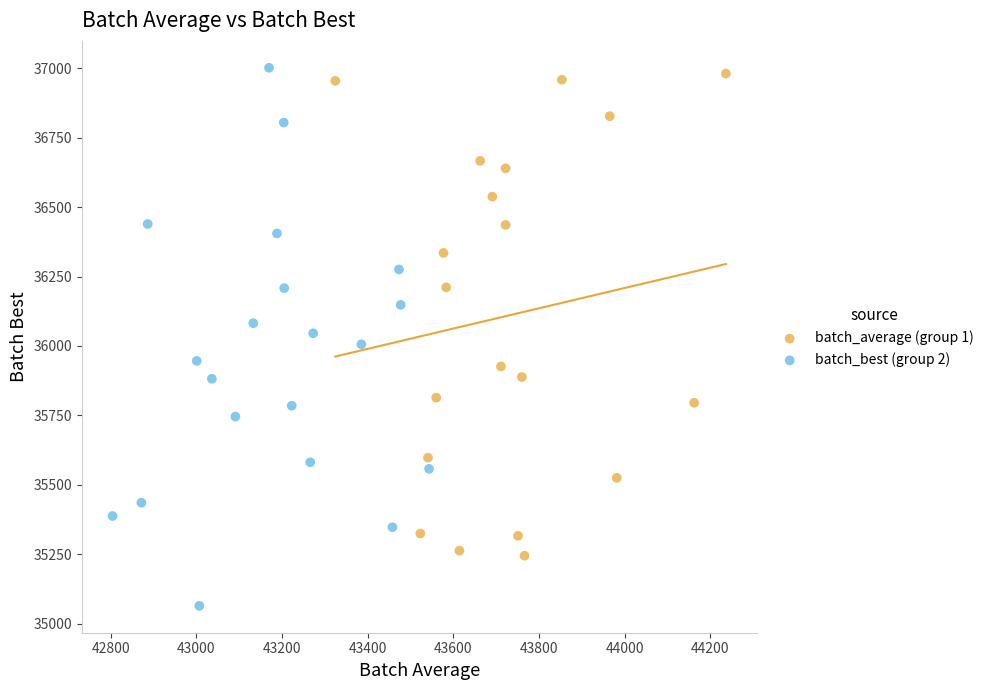

Which series has the widest spread of Y values?

batch_best (group 2)